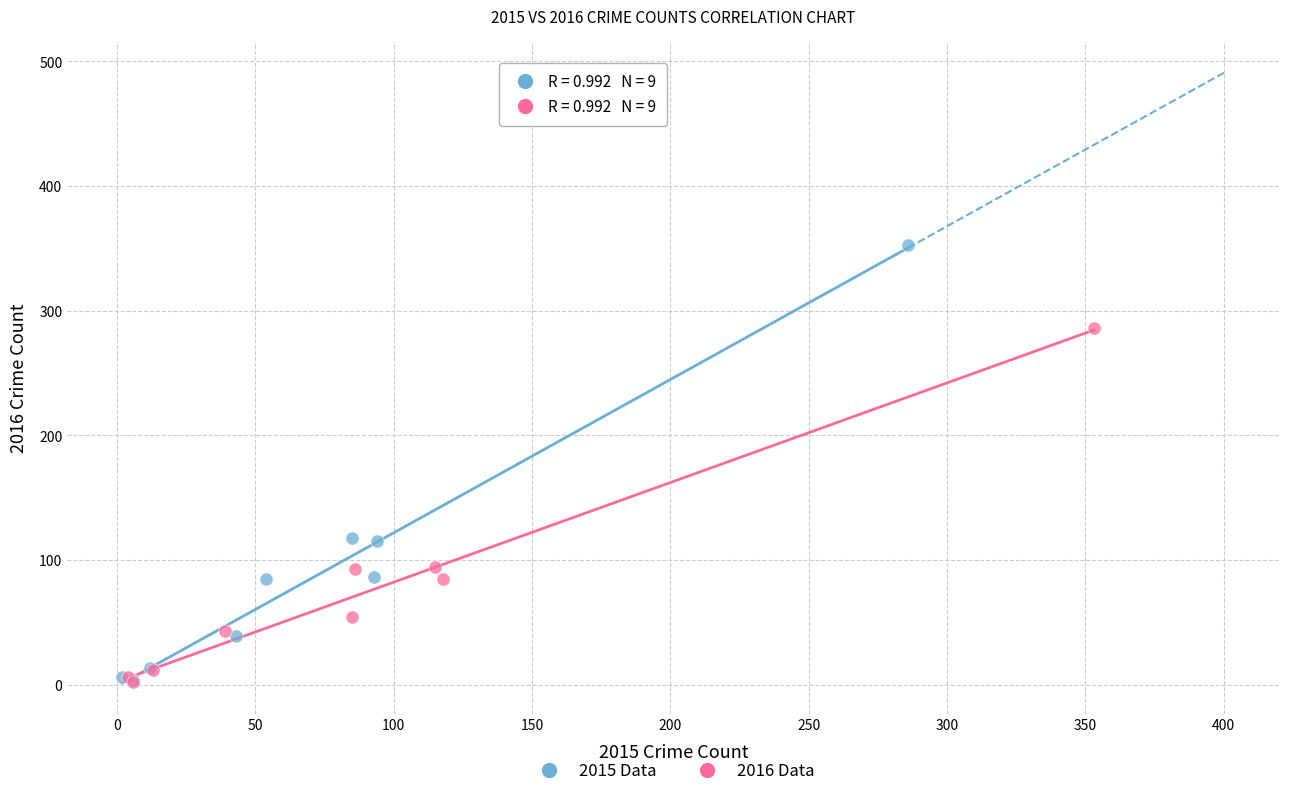

Which series has the widest spread of Y values?

2015 Data